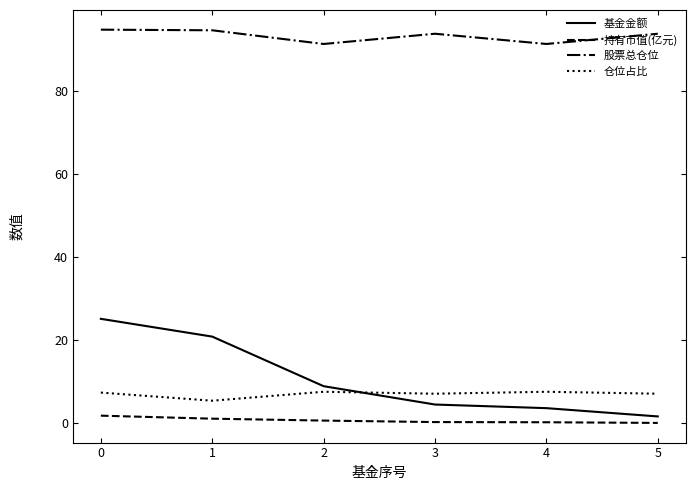

True or false: 仓位占比 has a value of 7.6 at 4.

True